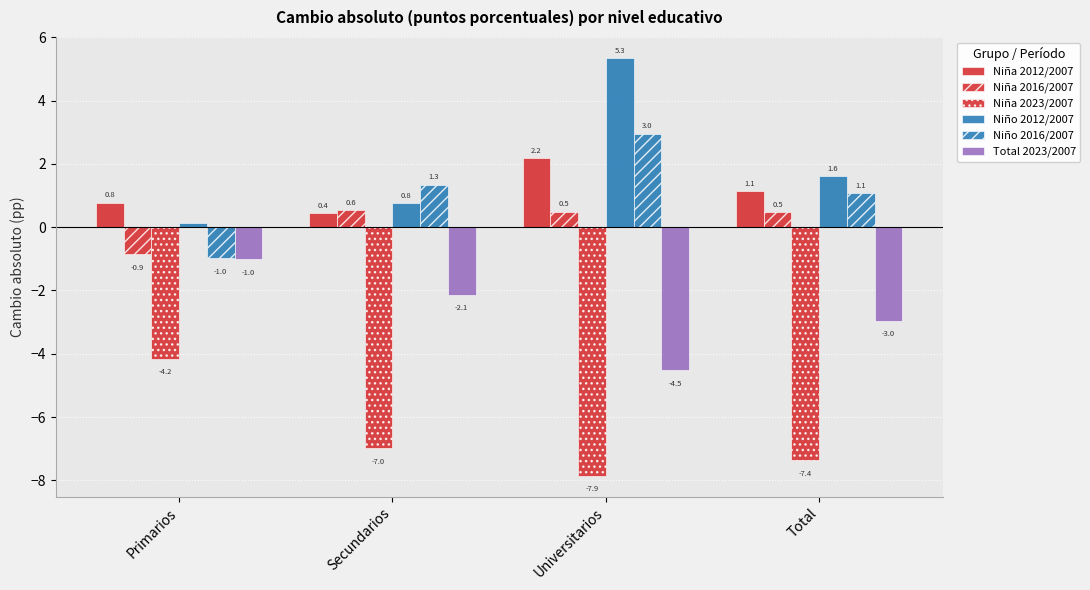

The value of Niña 2016/2007 at Primarios is -0.9. True or false?

True